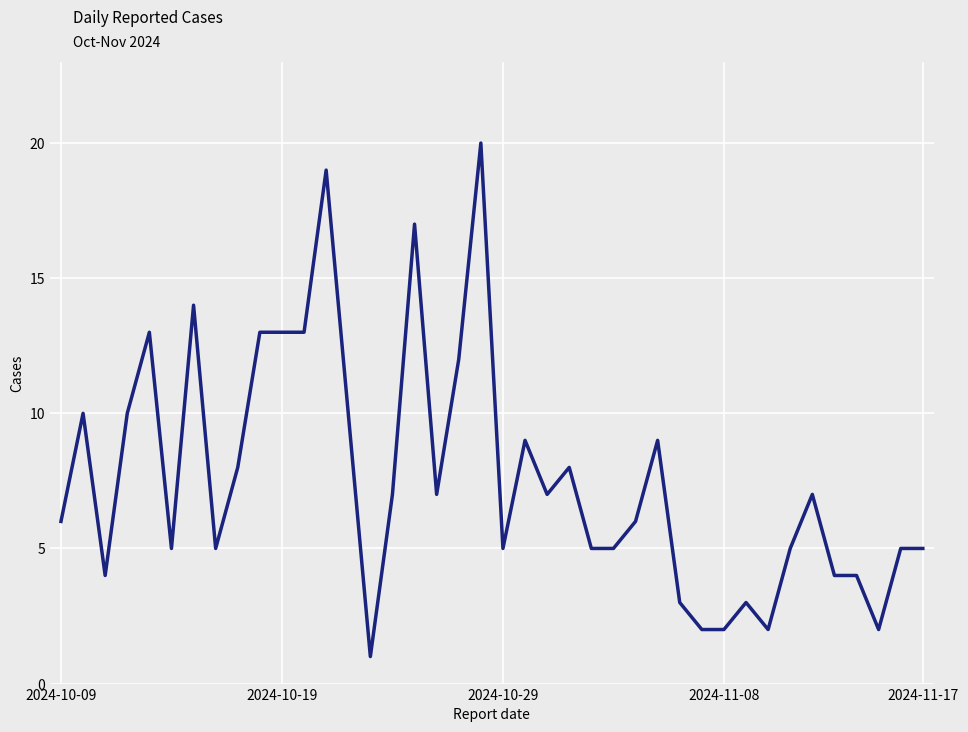

What is the difference between the second highest and minimum values?

18